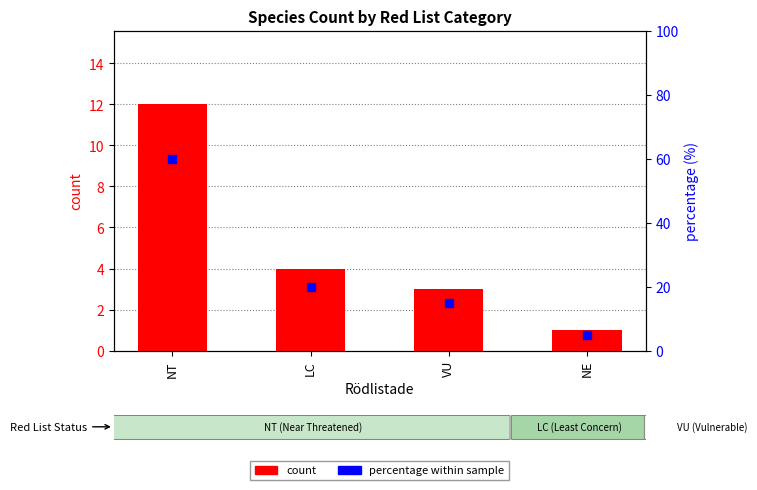

Which series has the largest total across all categories?

percentile rank within the sample